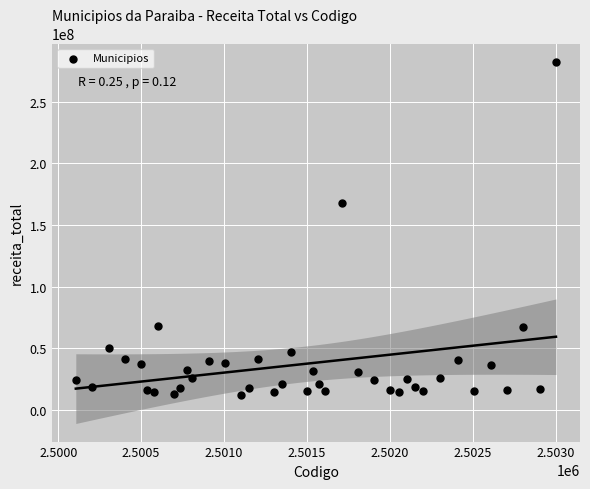

What Y value in the scatter plot is closest to 147295417?

167381086.9